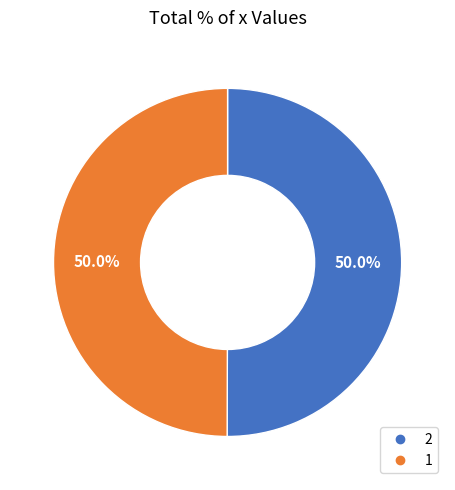

To the nearest percent, what percentage of the pie is 1?

50%